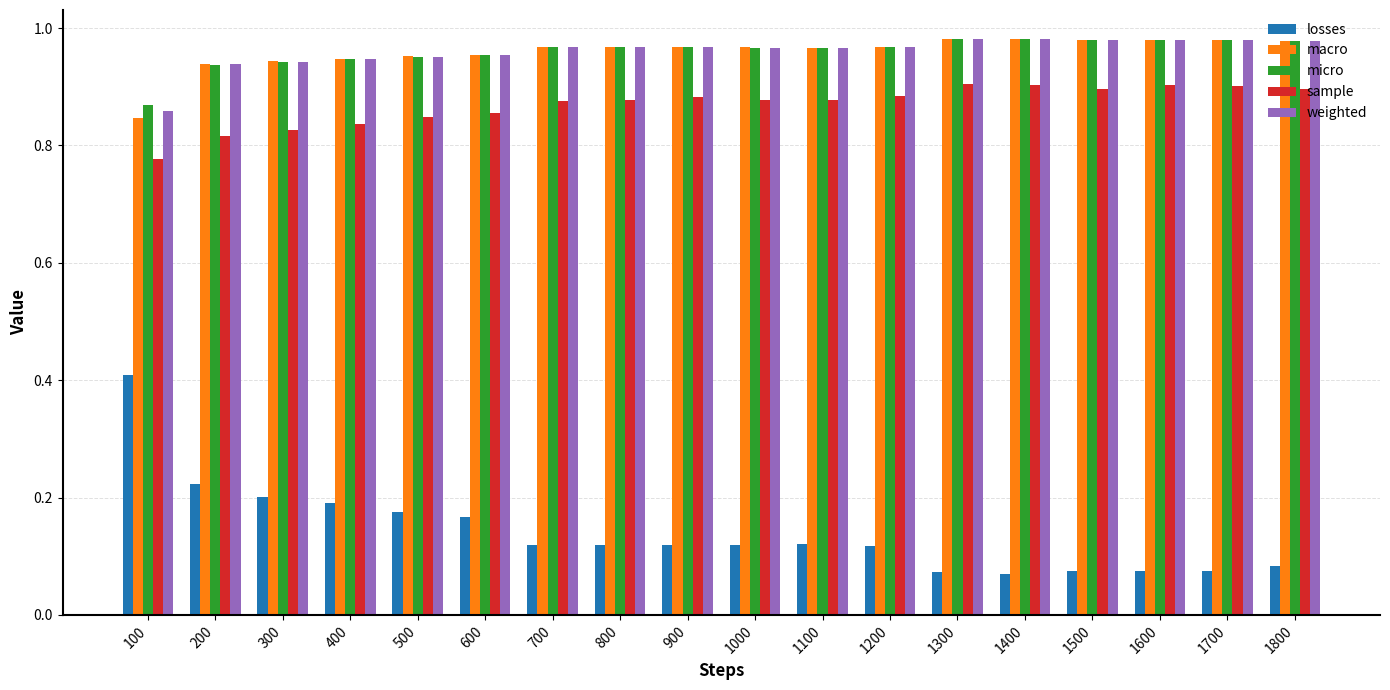

Count the sample values in the range 0 to 1.

18